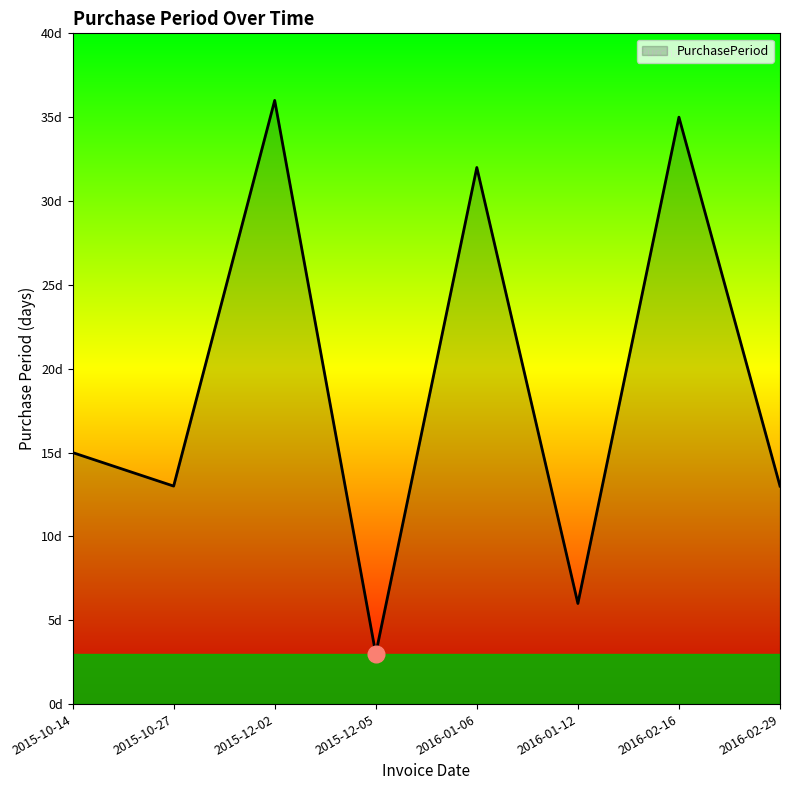

What is the value of the 6th point from the left?

6